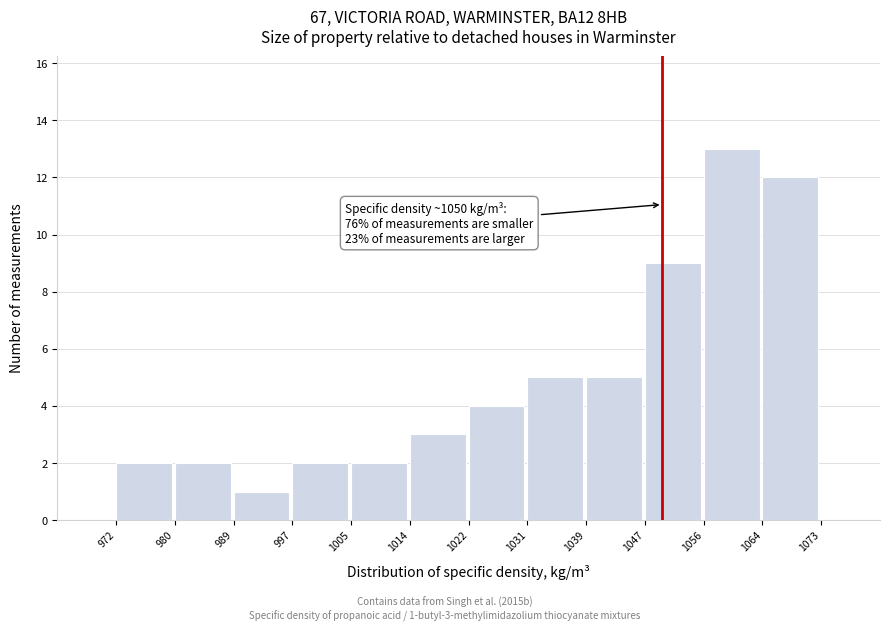

Over which range of the x-axis is the bar tallest?

1056 to 1064